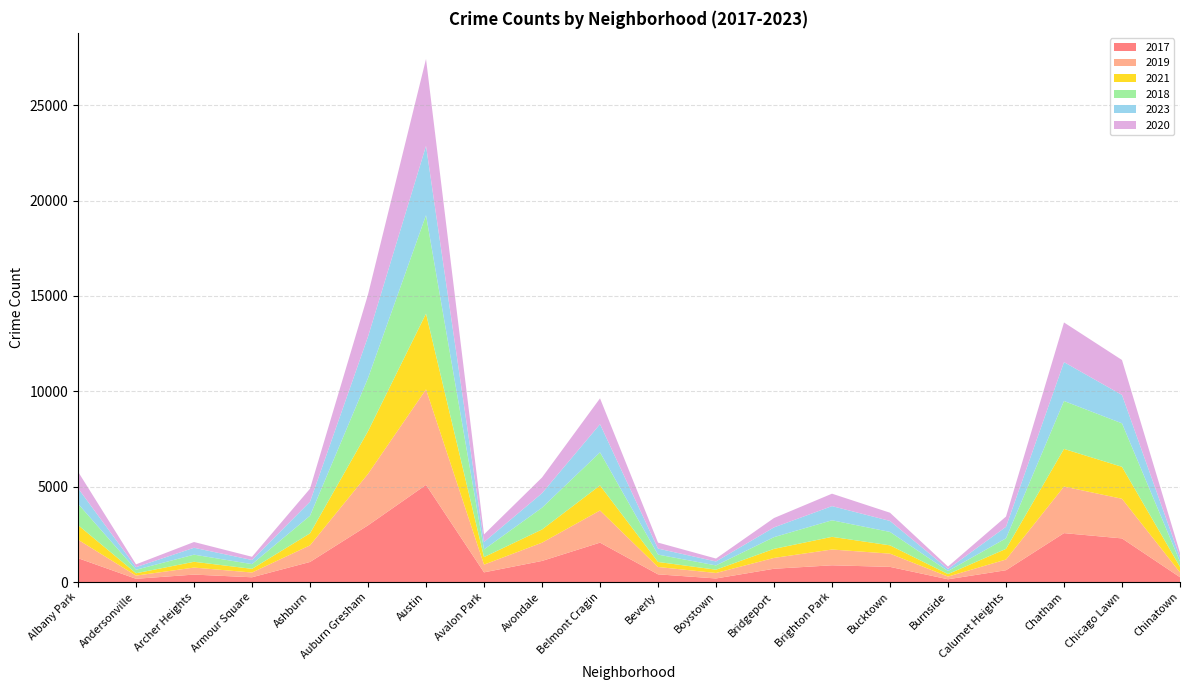

Reading left to right, transcribe all the data shown in this chart.

2017: 1252	171	391	250	1053	2973	5096	508	1107	2066	404	188	697	878	795	145	620	2566	2288	253
2019: 968	166	368	249	872	2700	5008	405	957	1687	385	287	568	828	694	142	561	2441	2078	253
2021: 767	123	303	193	629	2237	3970	395	692	1312	264	173	474	664	435	130	559	1974	1675	293
2018: 1117	184	374	248	924	2787	5163	401	1142	1736	386	224	616	869	704	160	554	2513	2281	273
2023: 816	137	361	216	734	2173	3634	389	760	1476	315	207	511	742	576	109	602	2037	1488	225
2020: 868	147	302	169	684	2211	4556	399	824	1356	314	153	491	652	431	126	538	2080	1833	238